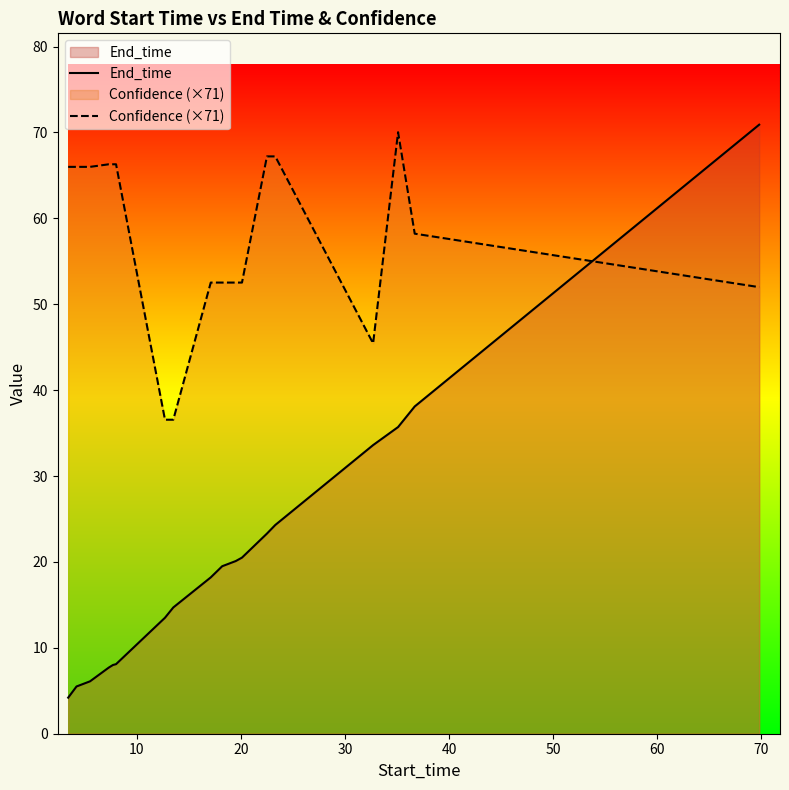

How many values in the Confidence (×71) series are below 65?

9